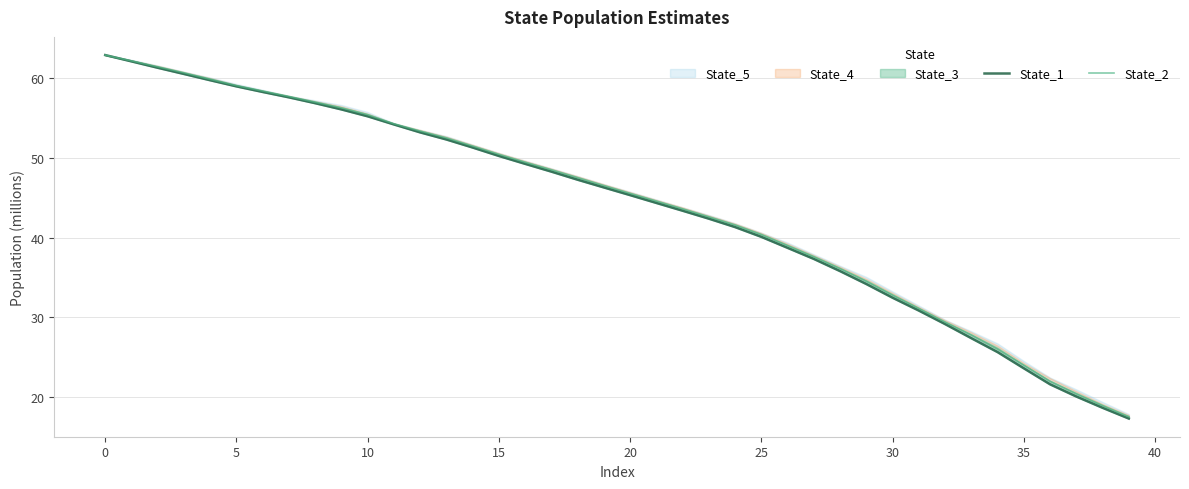

What is the label of the 34th point from the left?

33